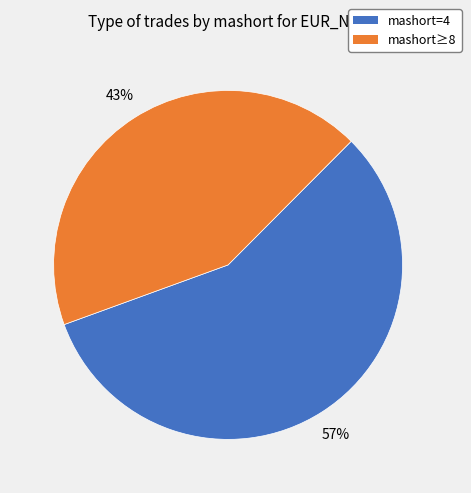

To the nearest percent, what is the difference between the largest and smallest slice percentages?

14%